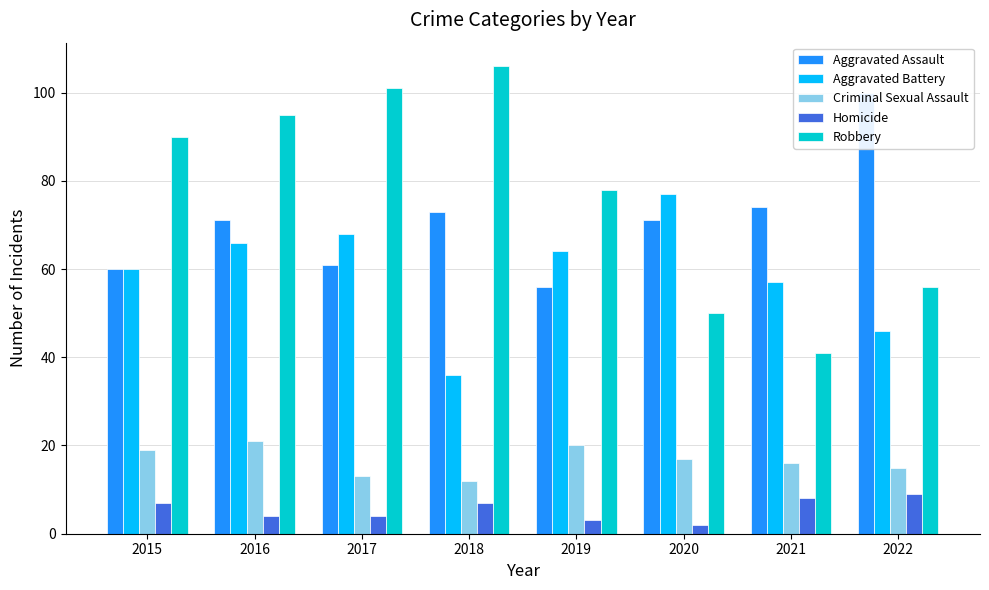

How many bars are there in total?

40